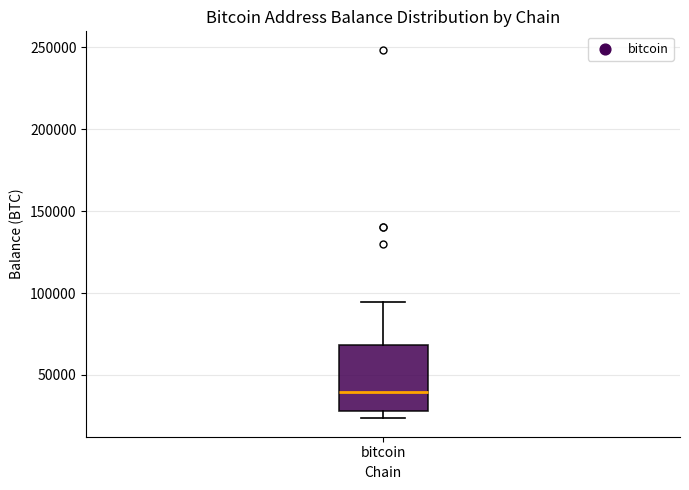

Transcribe this box plot: give where the median line is, the range the box spans, and where the two whiskers end, as read against the y-axis. The values are not printed on the chart, so give them approximately, as read against the axis.

median 40000, box 30000 to 70000, whiskers 25000 to 95000